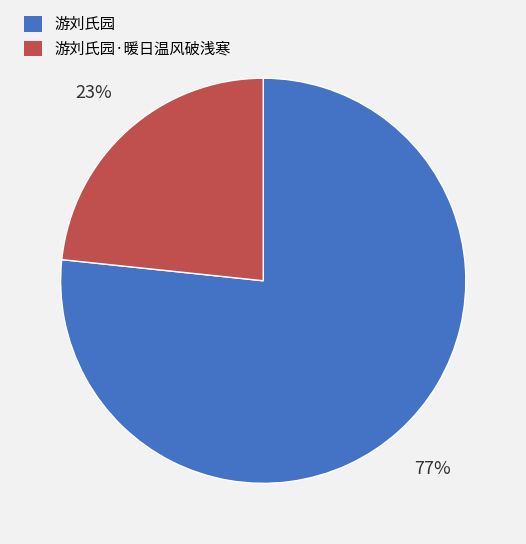

Which category has the smallest portion of the pie?

游刘氏园·暖日温风破浅寒